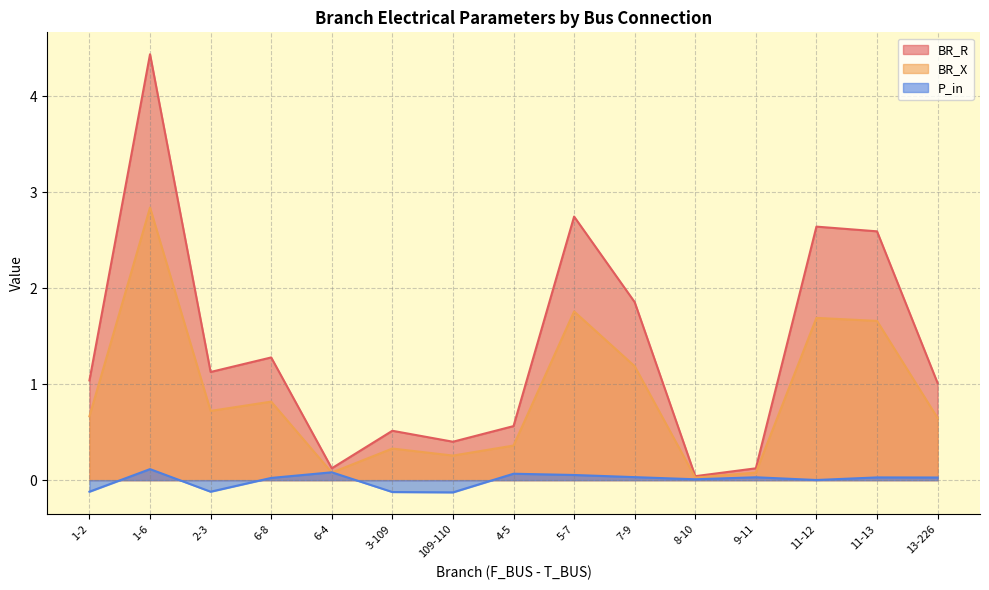

Reading left to right, list all the values displayed in this chart.

BR_R: 1.0	4.4	1.1	1.3	0.1	0.5	0.4	0.6	2.7	1.9	0.0	0.1	2.6	2.6	1.0
BR_X: 0.7	2.8	0.7	0.8	0.1	0.3	0.3	0.4	1.8	1.2	0.0	0.1	1.7	1.7	0.6
P_in: -0.1	0.1	-0.1	0.0	0.1	-0.1	-0.1	0.1	0.1	0.0	0.0	0.0	0.0	0.0	0.0